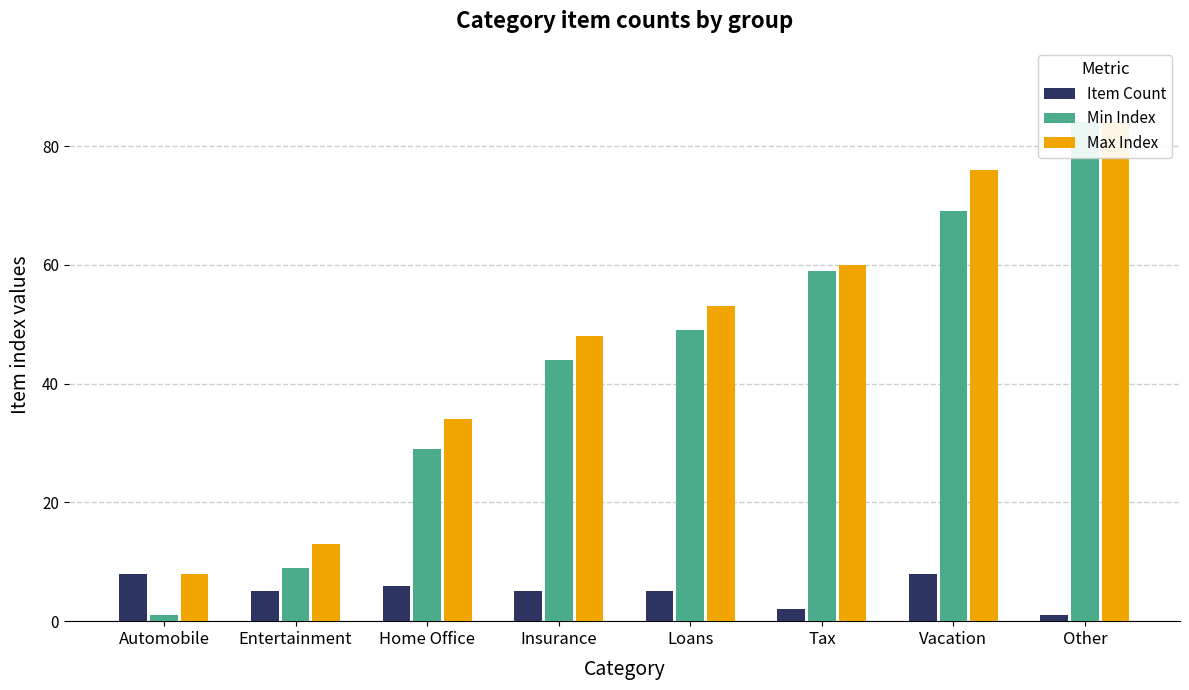

What is the average value of the Max Index series?

47